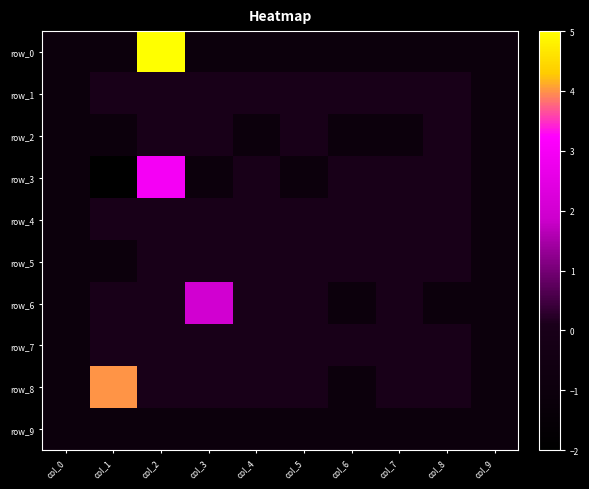

What is the difference between the maximum and minimum values in the row_0 series?

6